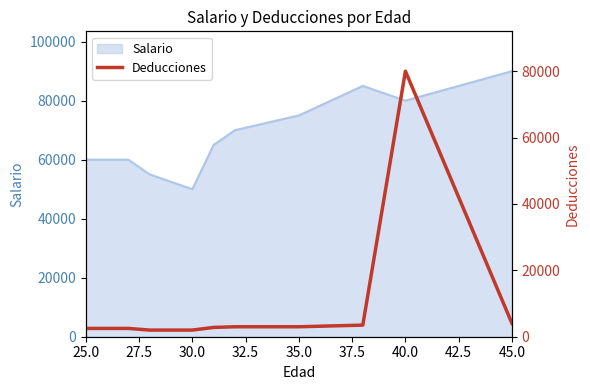

What is the difference between the maximum and minimum values?

78000